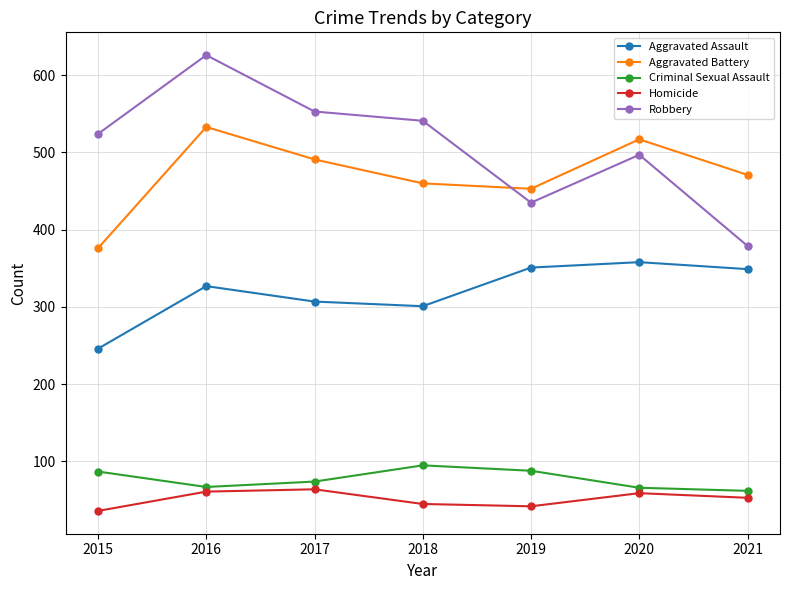

What is the sum of all Aggravated Assault values?

2239